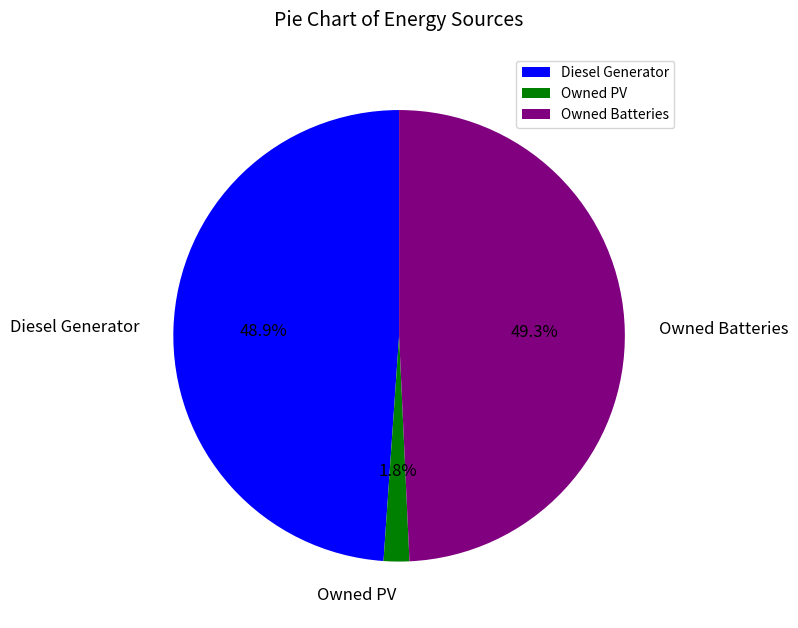

To the nearest percent, what is the average slice percentage?

33%